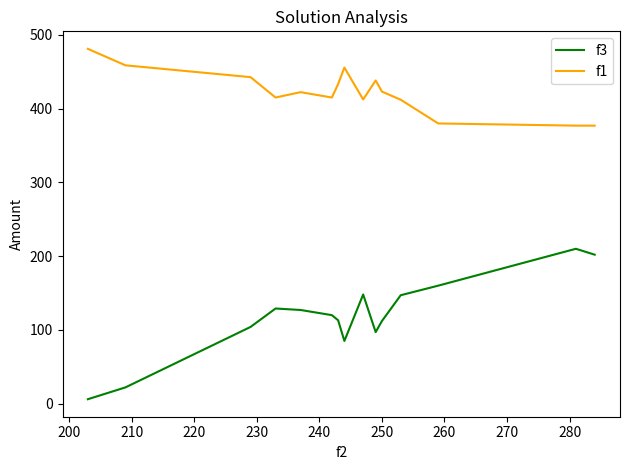

True or false: f3 and f1 intersect in this chart.

False